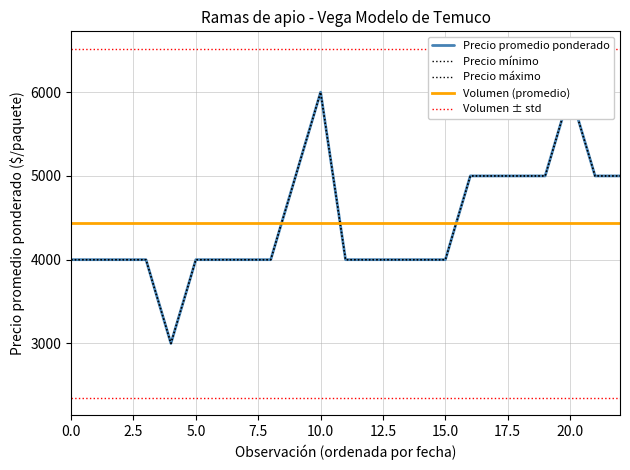

The Precio minimo series shows 1812 at 2022-08-08. True or false?

False